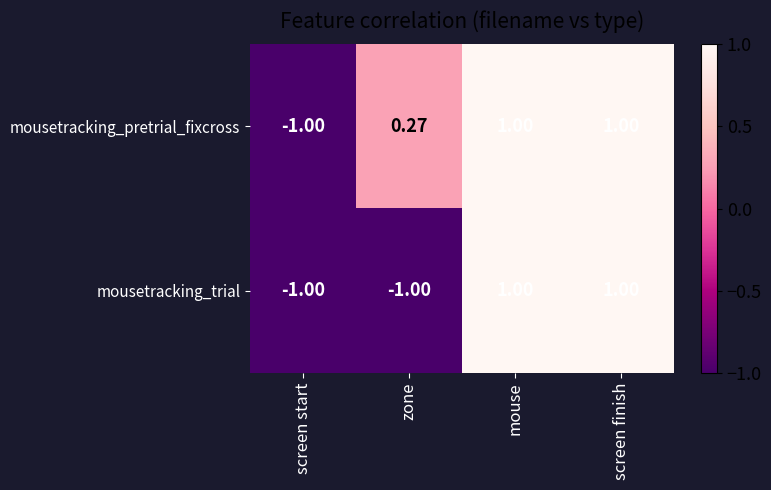

How many data points in mousetracking_trial are less than 1?

2